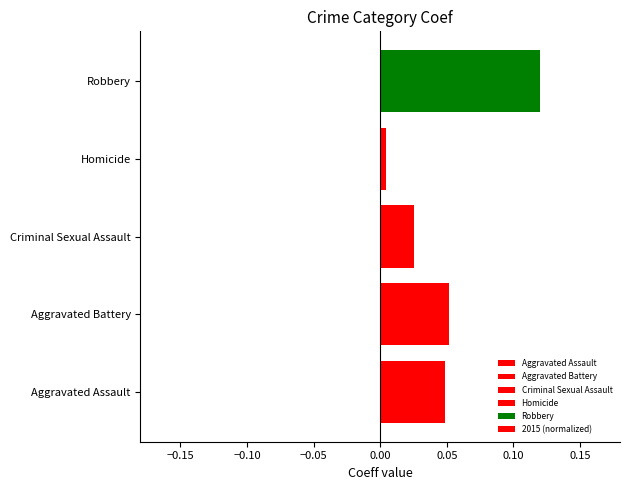

What is the change in value from Aggravated Assault to Robbery?

+0.1